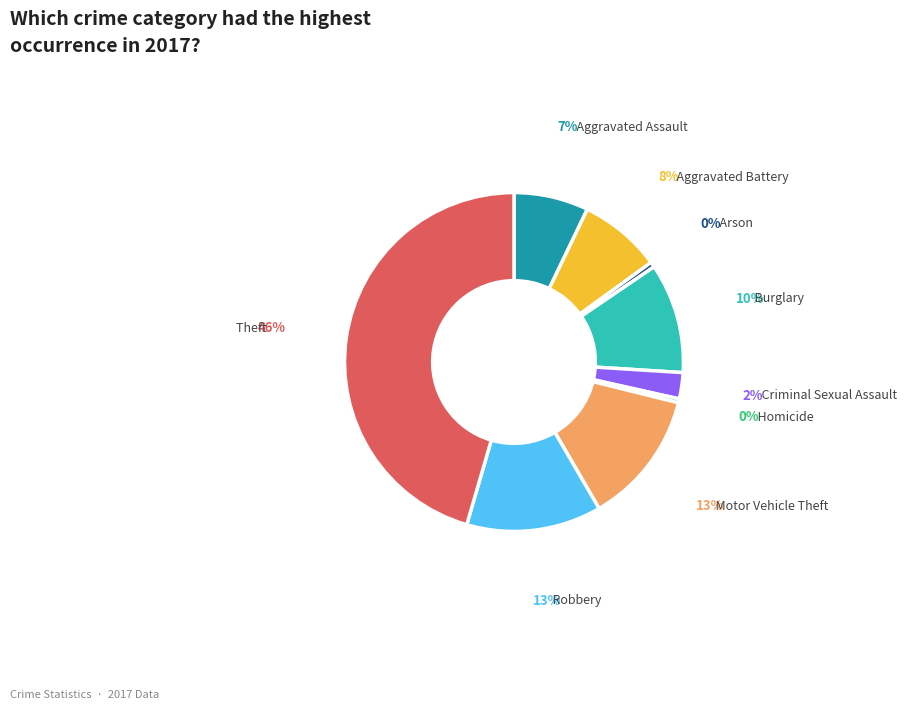

Which has a higher value, Robbery or Criminal Sexual Assault?

Robbery